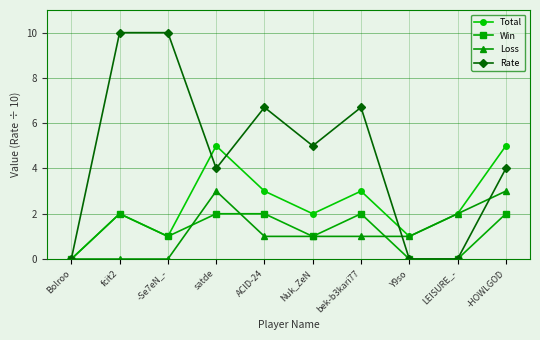

What is the difference between the highest and lowest values at Y9so?

1.0